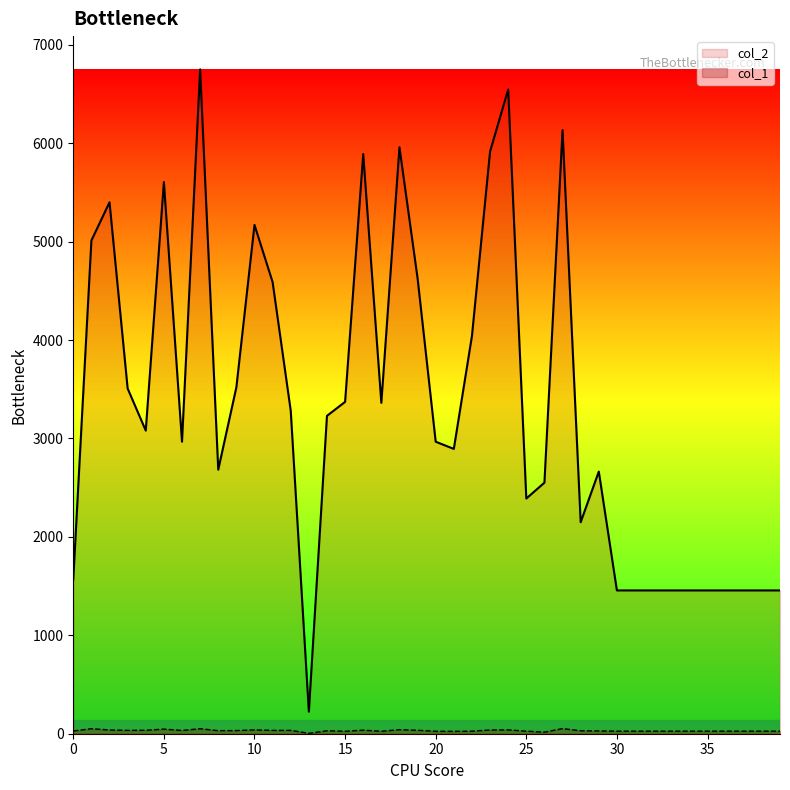

True or false: col_1 and col_2 cross at least once.

False